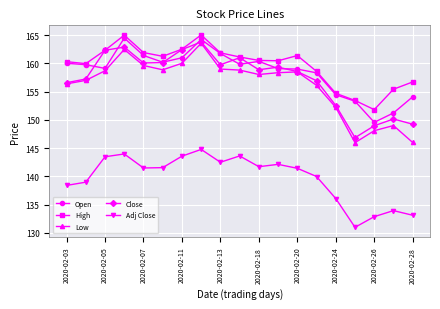

How many interior local valleys does the Close series have?

4